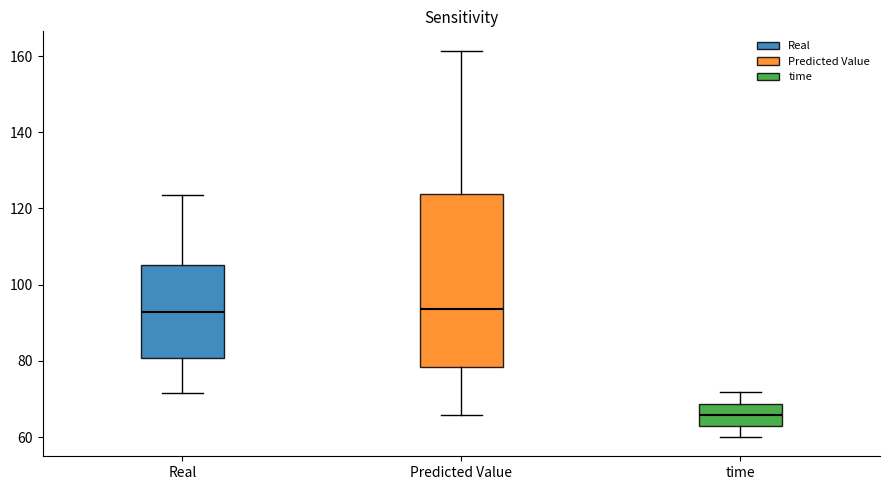

Reading left to right, read every box against the y-axis: the position of its median line, the range the box covers, and the ends of its whiskers. The values are not printed on the chart, so give them approximately, as read against the axis.

Real: median 92, box 80 to 106, whiskers 72 to 124
Predicted Value: median 94, box 78 to 124, whiskers 66 to 162
time: median 66, box 62 to 68, whiskers 60 to 72